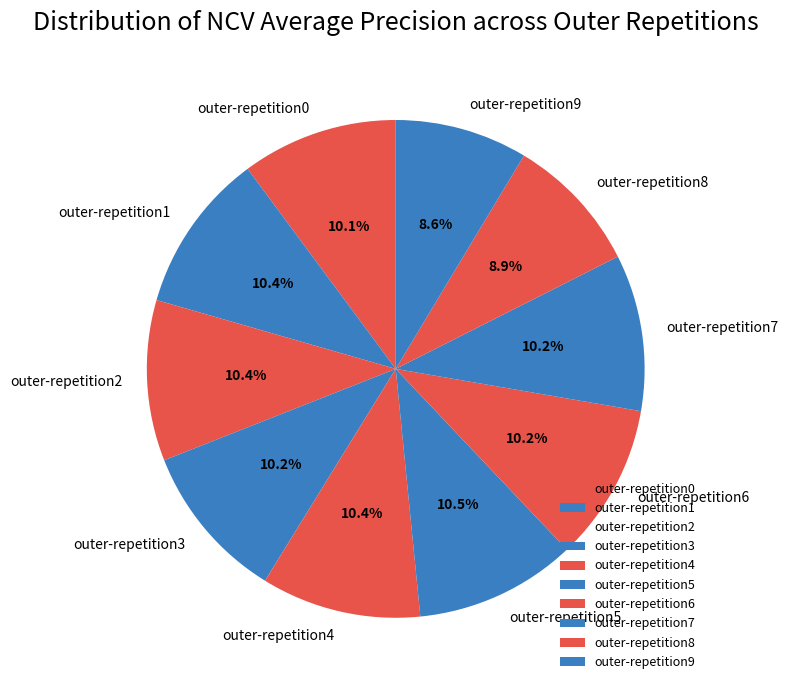

How many slices are in this pie chart?

10